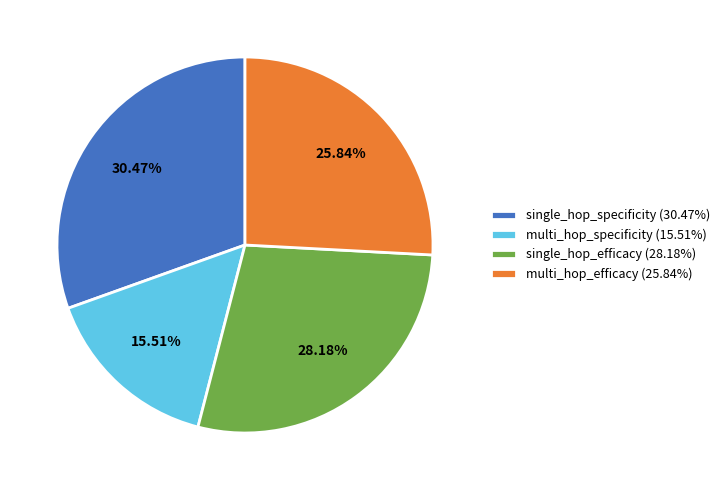

What portion of the pie excludes multi_hop_efficacy?

74.2%